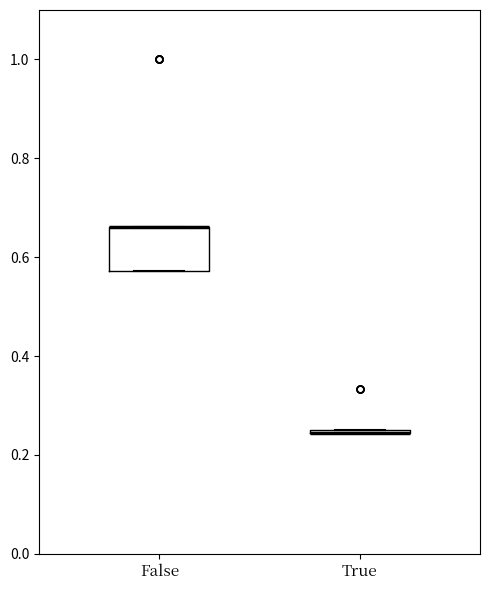

Reading left to right, read every box against the y-axis: the position of its median line, the range the box covers, and the ends of its whiskers. The values are not printed on the chart, so give them approximately, as read against the axis.

False: median 0.66 (drawn on the box's upper edge), box 0.58 to 0.66, whiskers 0.58 to 0.66
True: box collapsed to a line at 0.24, whiskers 0.24 to 0.26